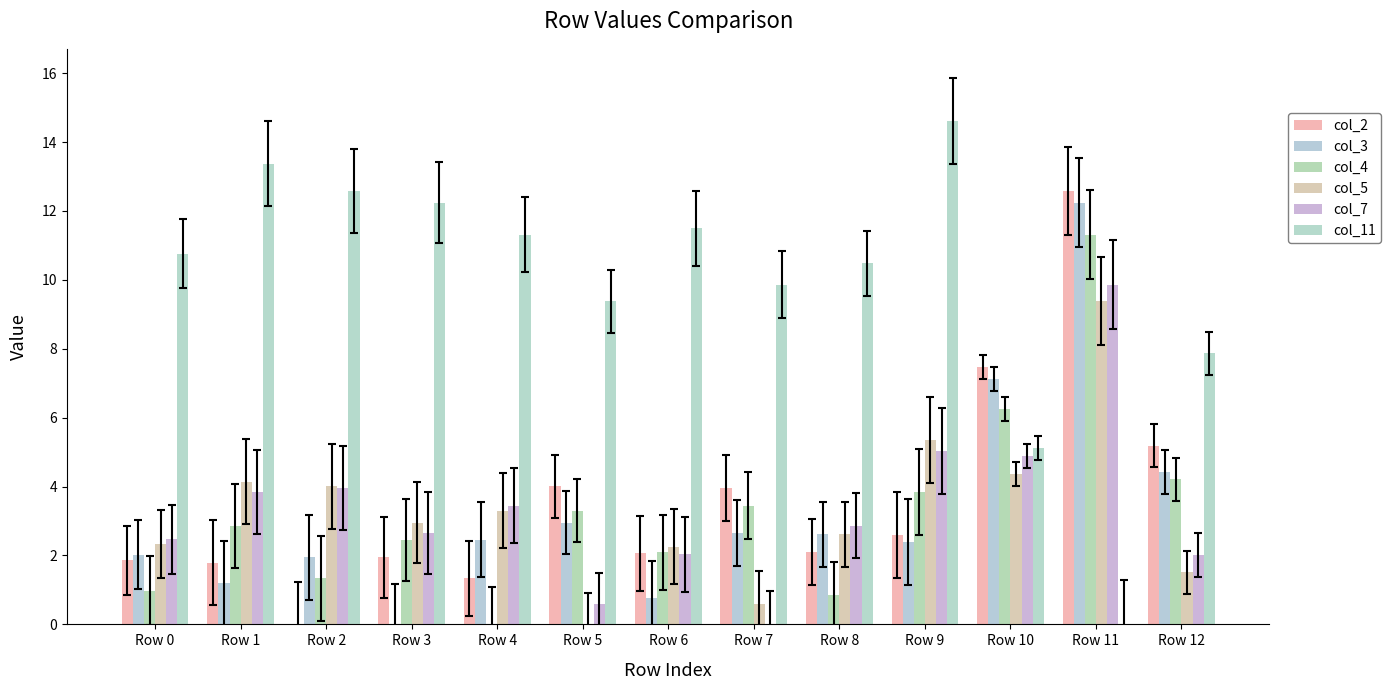

What is the sum of the col_4 values at Row 4 and Row 0?

1.0